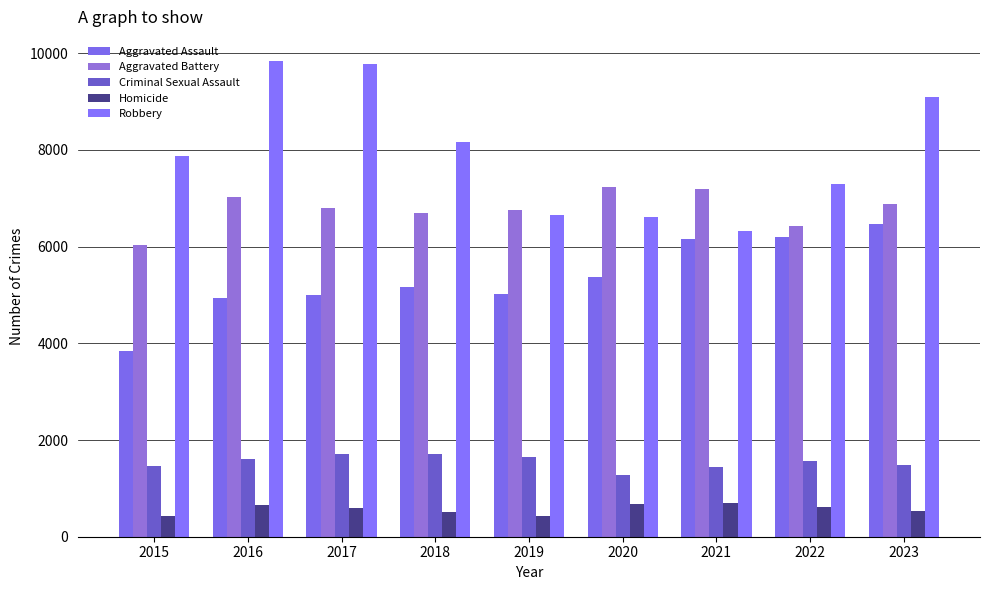

What is the difference between the maximum and minimum values in the Criminal Sexual Assault series?

447